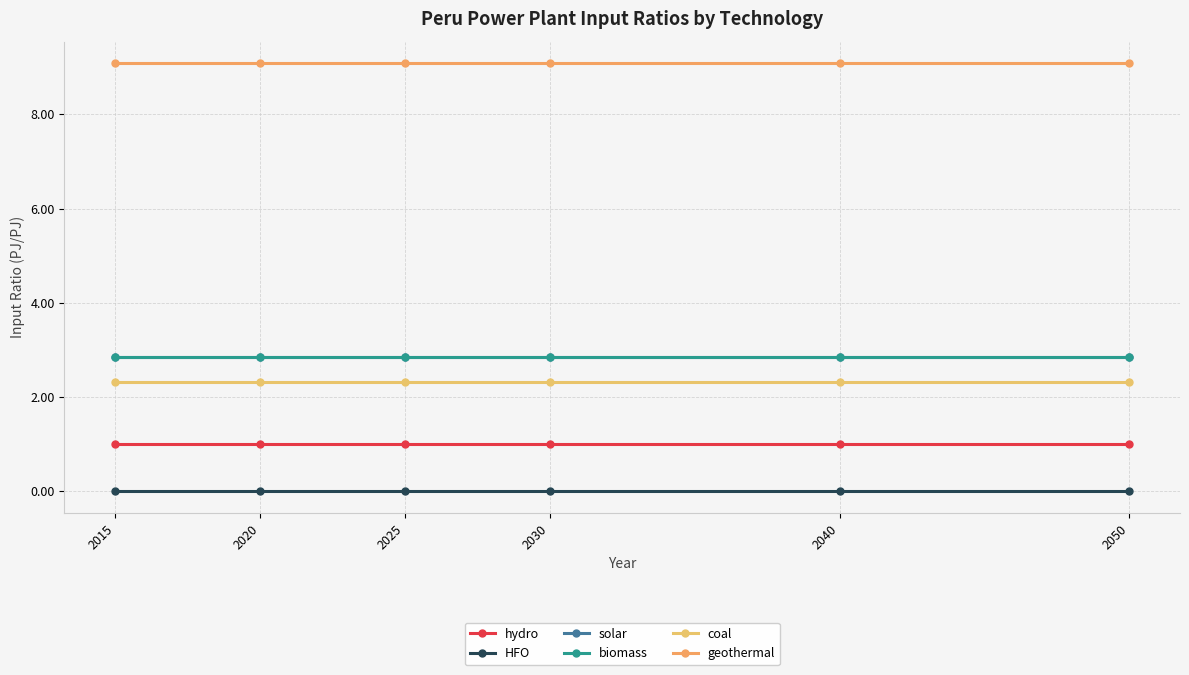

At which label is hydro closest to 1?

2015